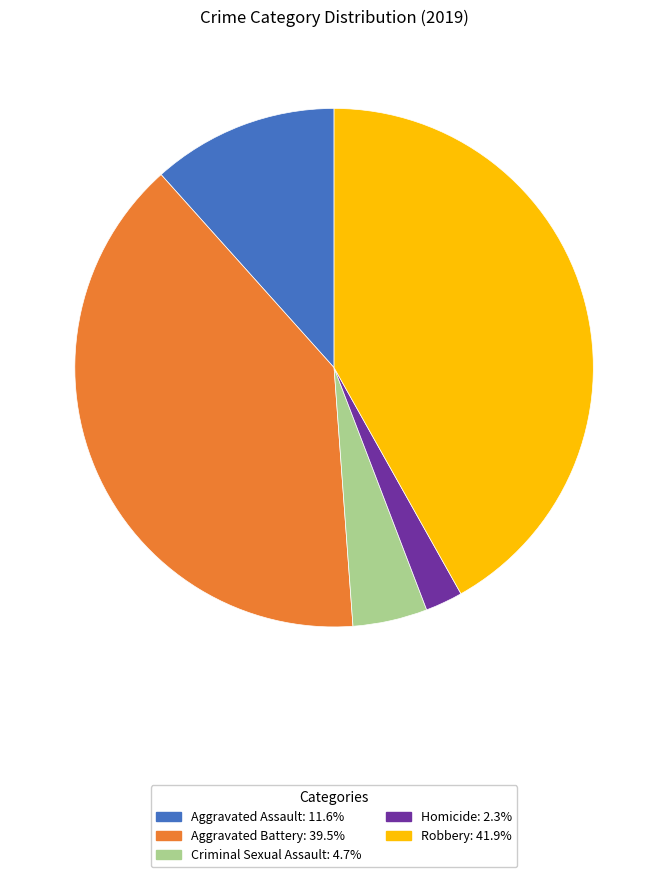

How many slices are in this pie chart?

5